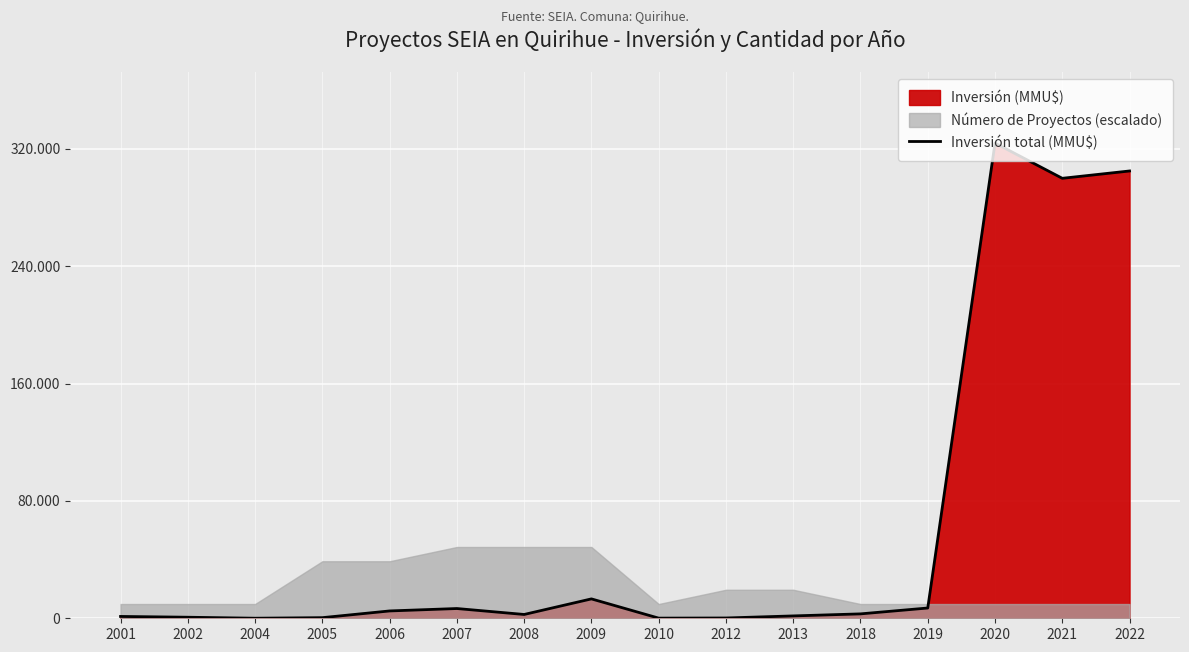

Where is the first local maximum?

2007